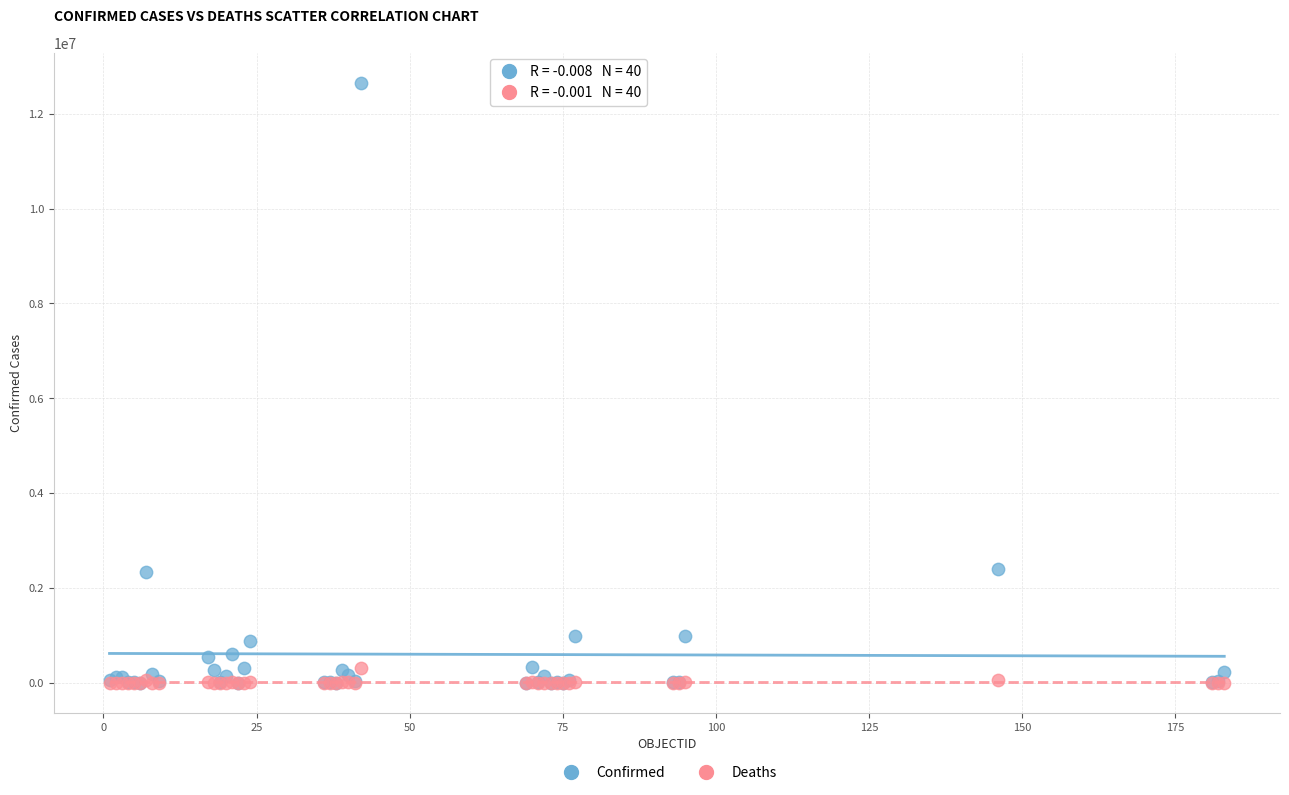

What are all the series names shown in the legend?

Confirmed, Deaths